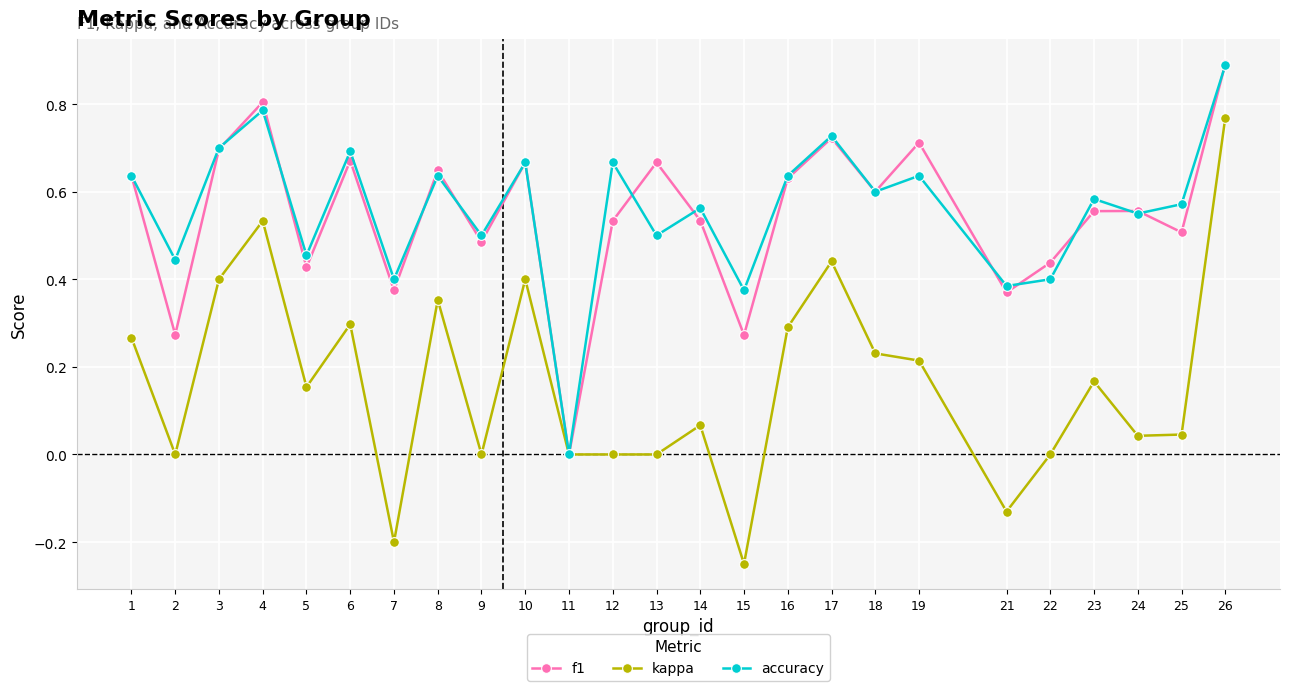

Which series has the widest spread of values?

kappa